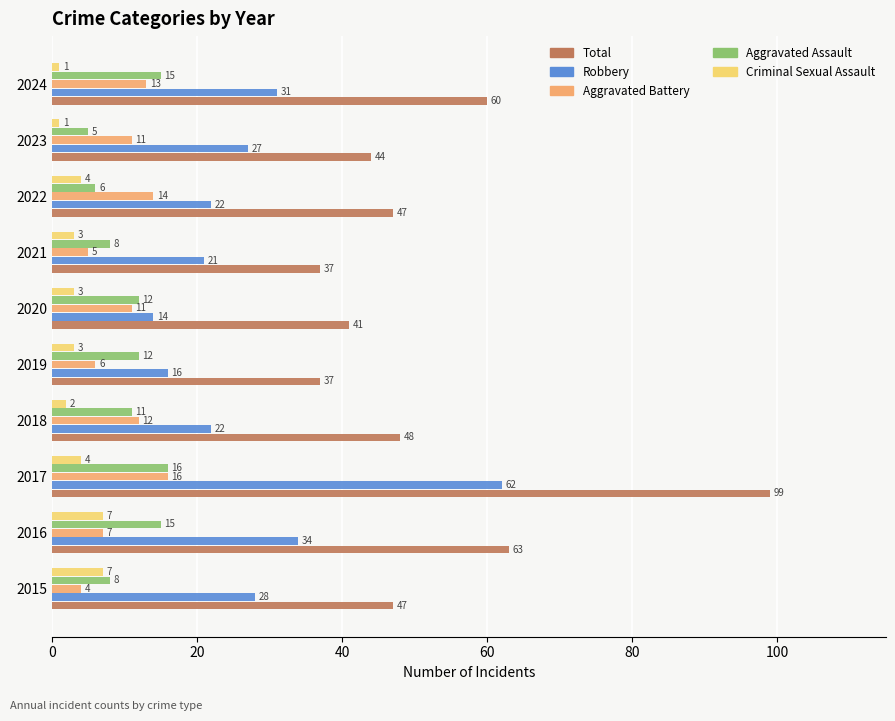

Which series has the largest range (max minus min)?

Total